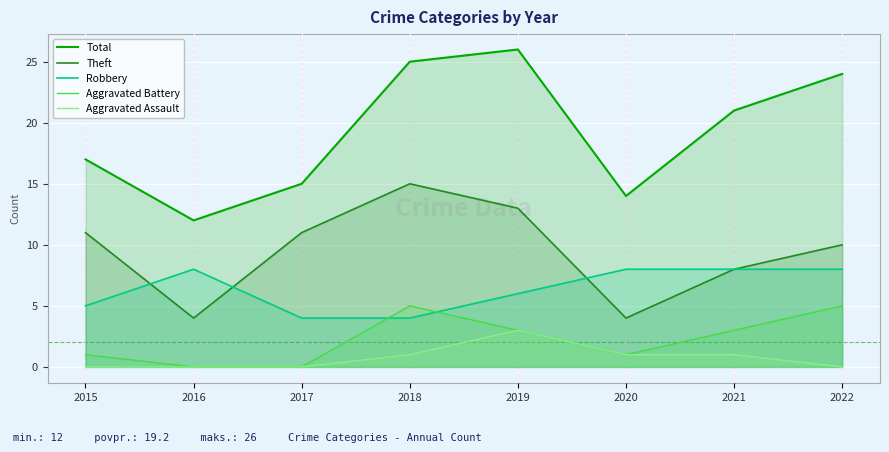

What is the minimum value for Theft?

4